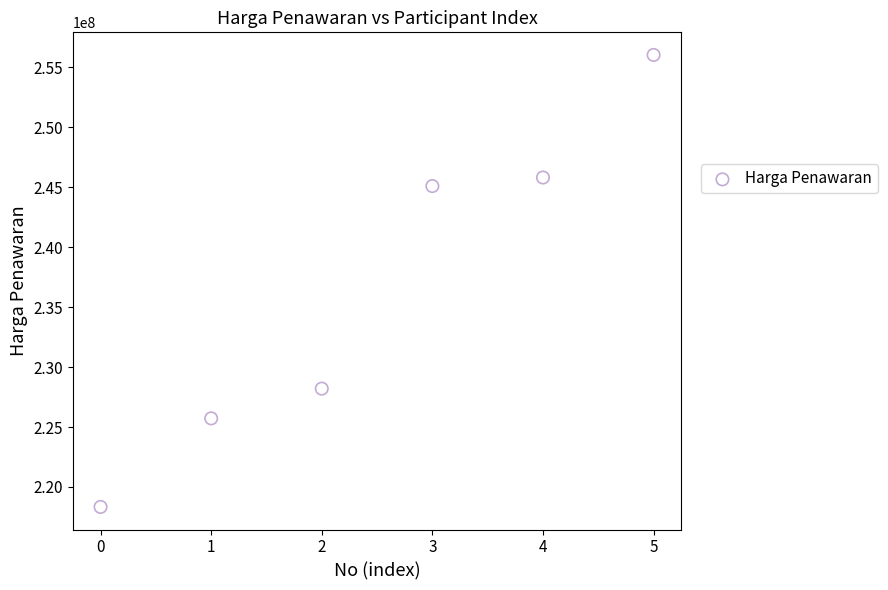

What Y value in the scatter plot is closest to 237179250?

245088000